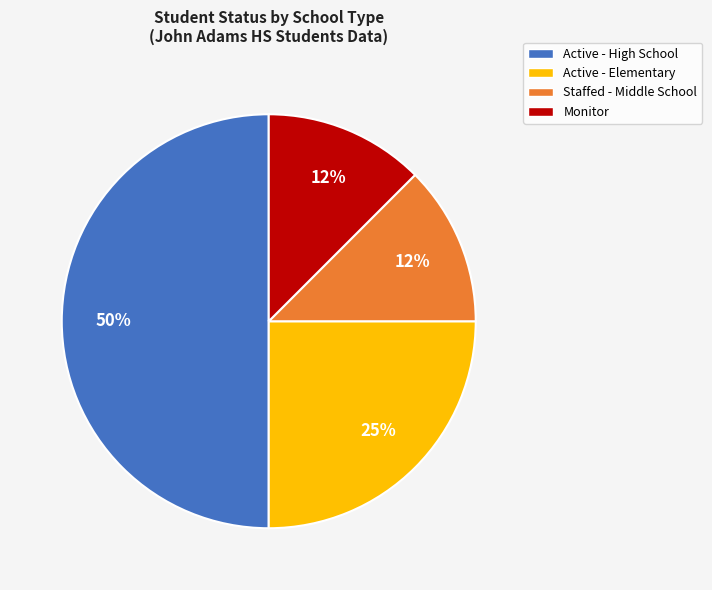

Combined, do Active - High School and Staffed - Middle School account for over 50%?

Yes